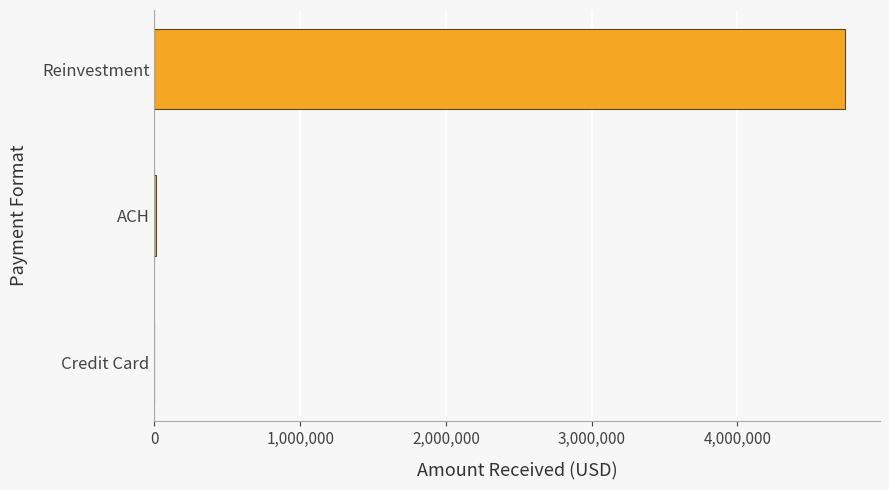

At which category does the chart reach its peak across all series?

Reinvestment